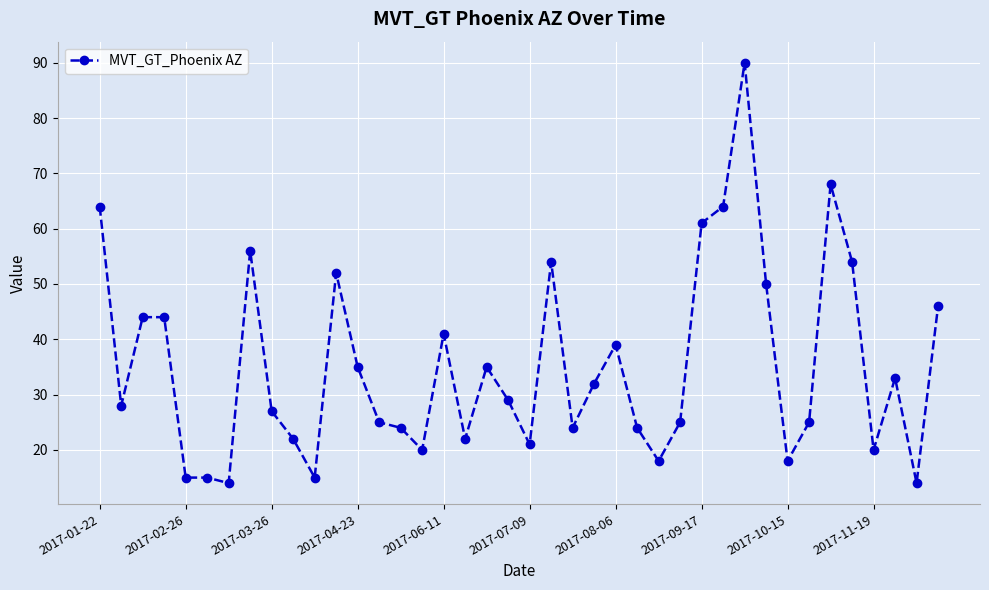

What is the maximum value shown in the chart?

90